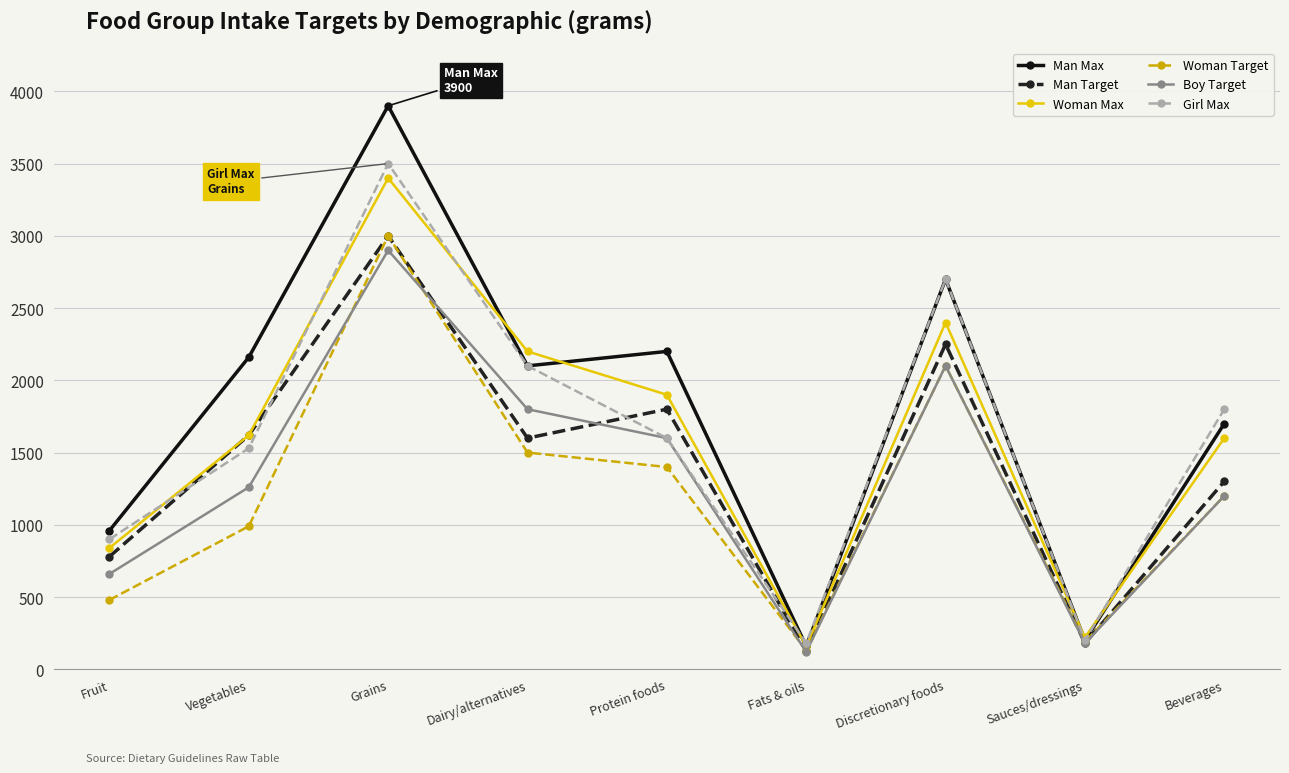

Reading left to right, transcribe all the data shown in this chart.

Man Max: 960	2160	3900	2100	2200	160	2700	200	1700
Man Target: 780	1620	3000	1600	1800	130	2250	180	1300
Woman Max: 840	1620	3400	2200	1900	160	2400	220	1600
Woman Target: 480	990	3000	1500	1400	130	2100	190	1200
Boy Target: 660	1260	2900	1800	1600	120	2100	180	1200
Girl Max: 900	1530	3500	2100	1600	180	2700	200	1800